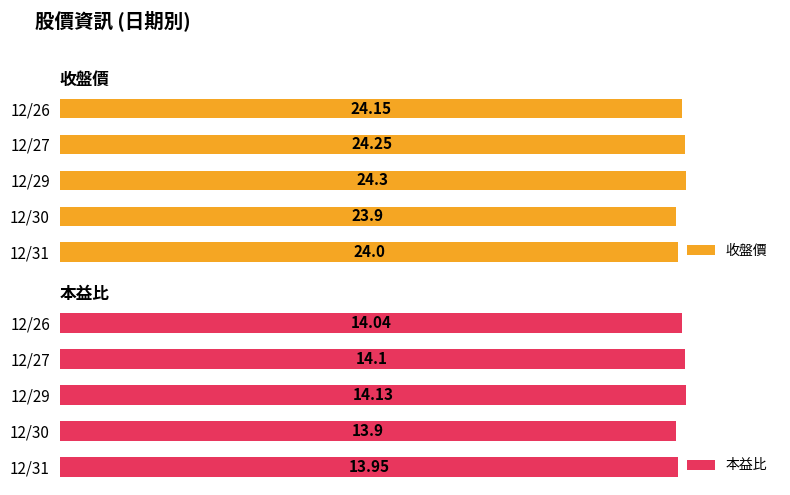

What is the minimum value shown in the chart?

13.9